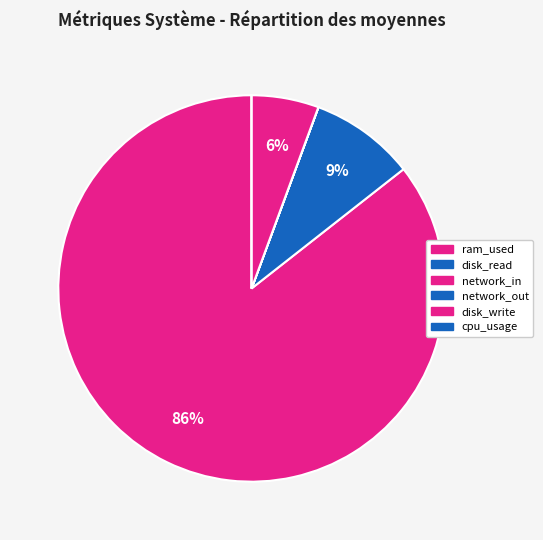

Combined, what portion of the pie is disk_write and cpu_usage?

5.6%